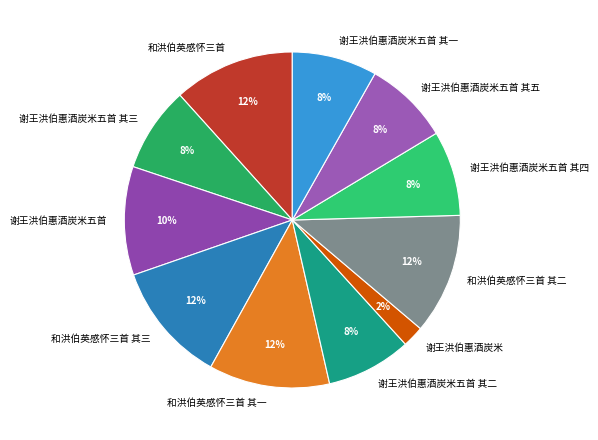

How many slices are in this pie chart?

11